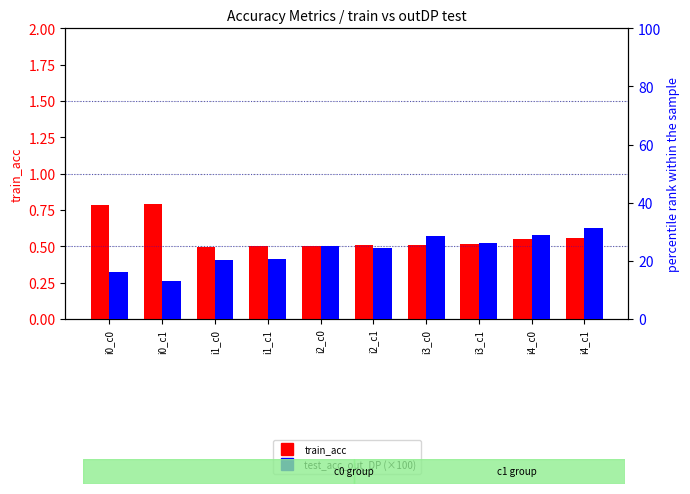

How many train_acc values are between 0 and 1?

10